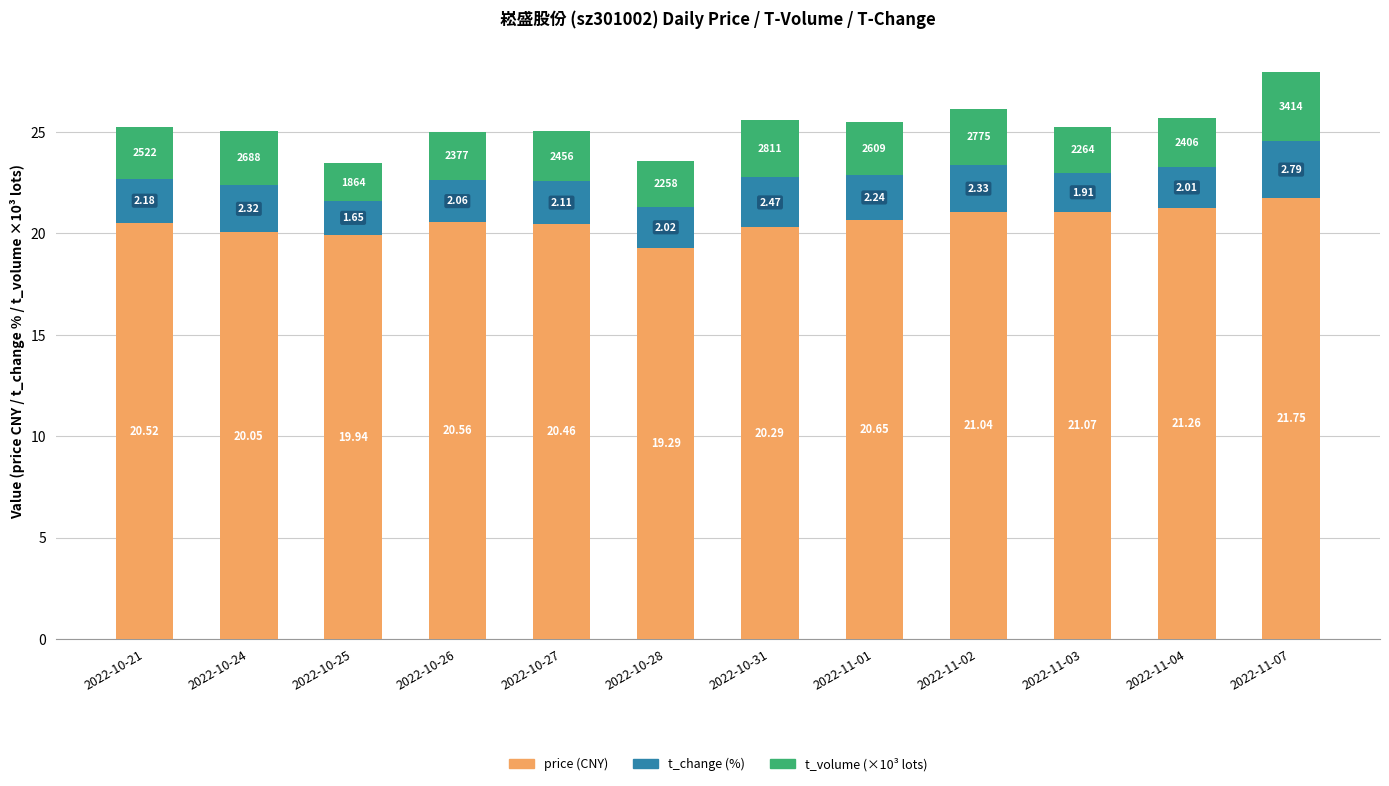

What is the total value across all series at 2022-10-26?

25.0